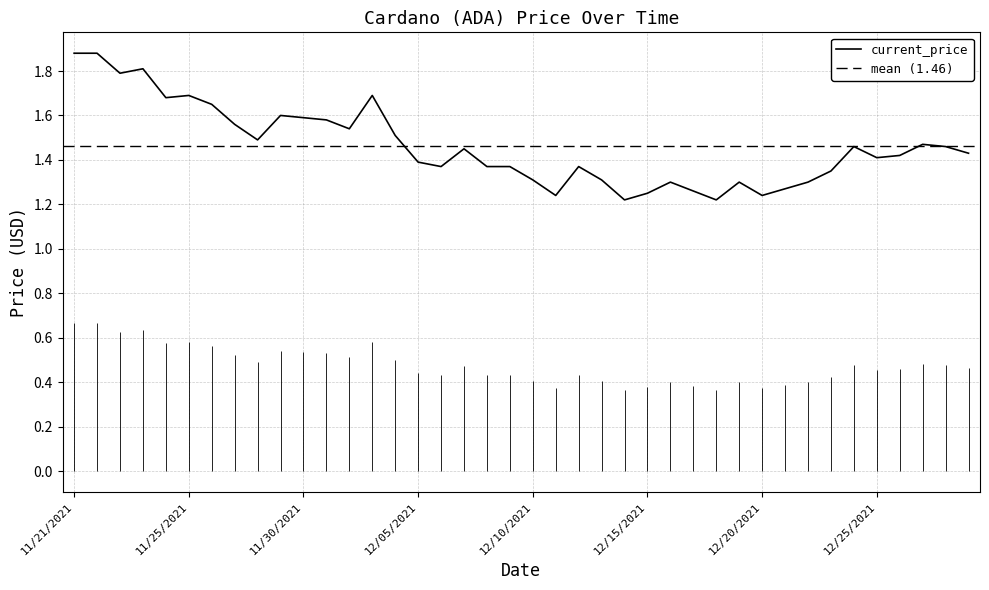

What is the difference between the second highest and minimum values?

0.7